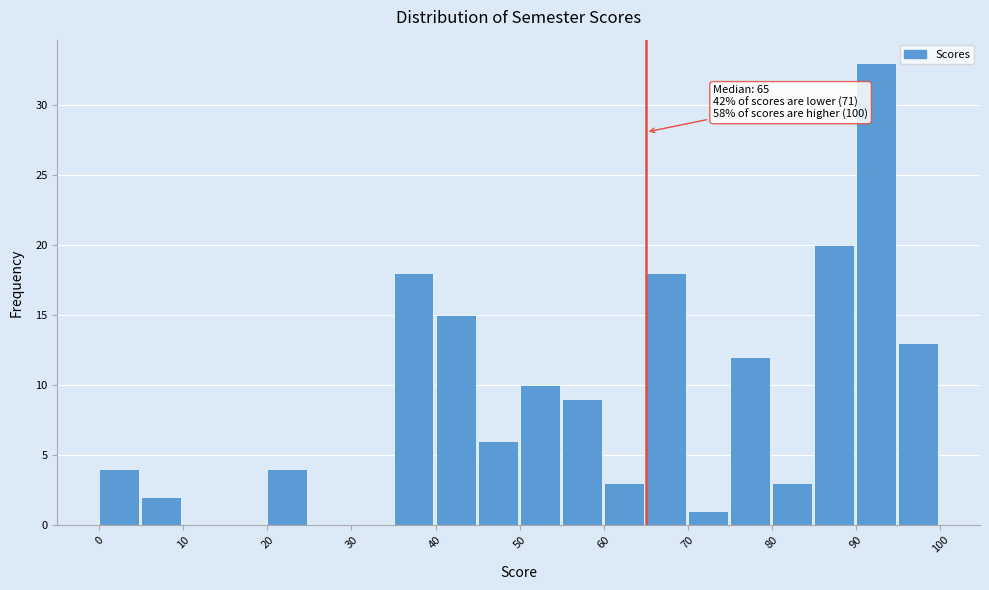

Over which range of the x-axis is the bar tallest?

90 to 95